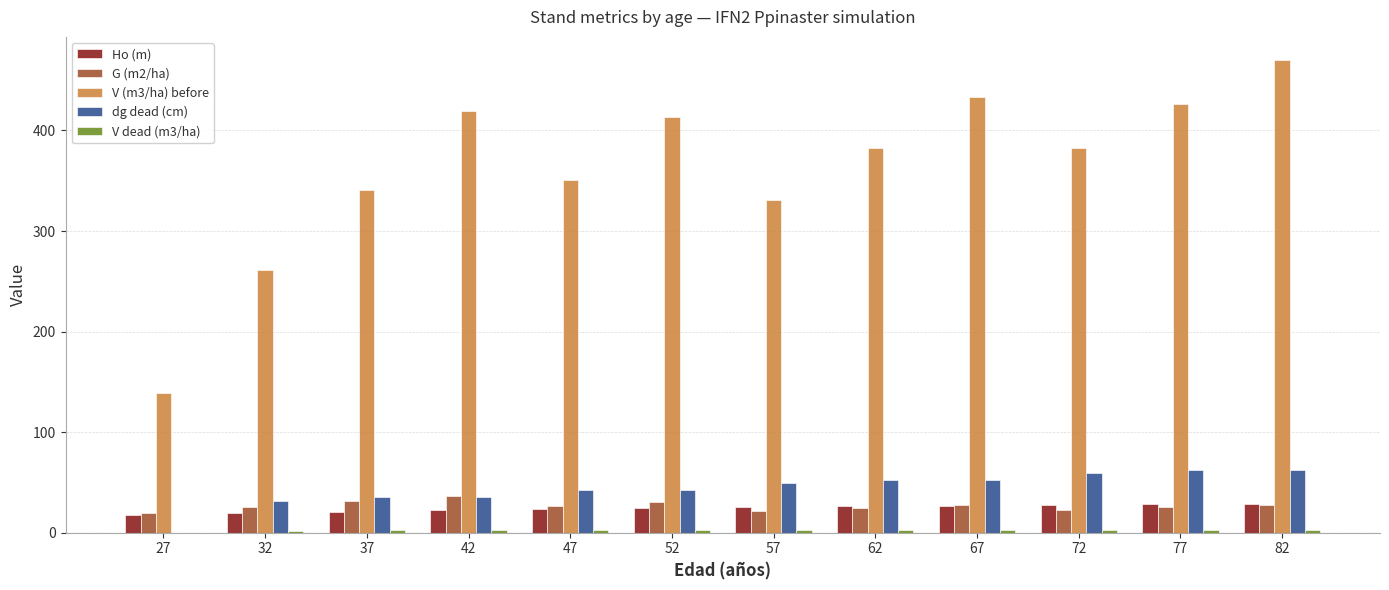

What is the greatest value displayed?

469.6